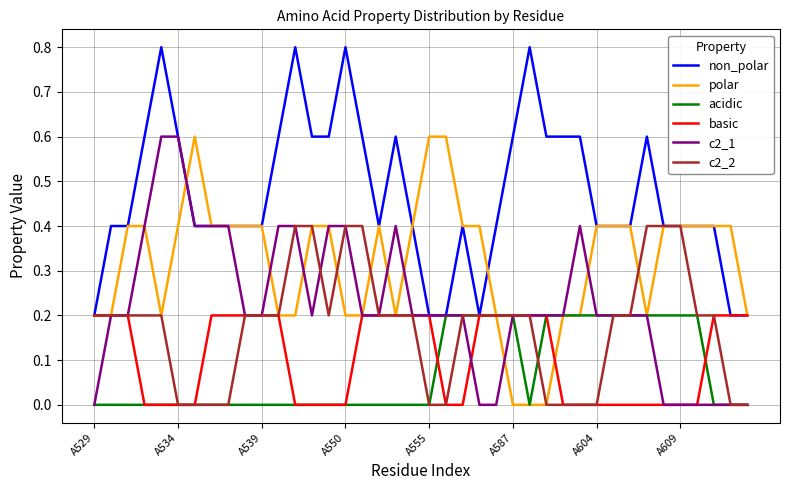

Count the non_polar values in the range 0 to 1.

40